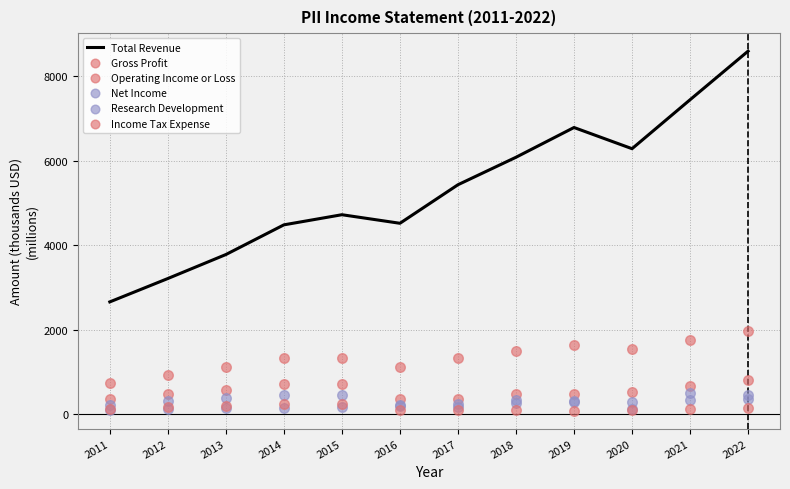

Which series has the largest Y range (max minus min)?

Total Revenue